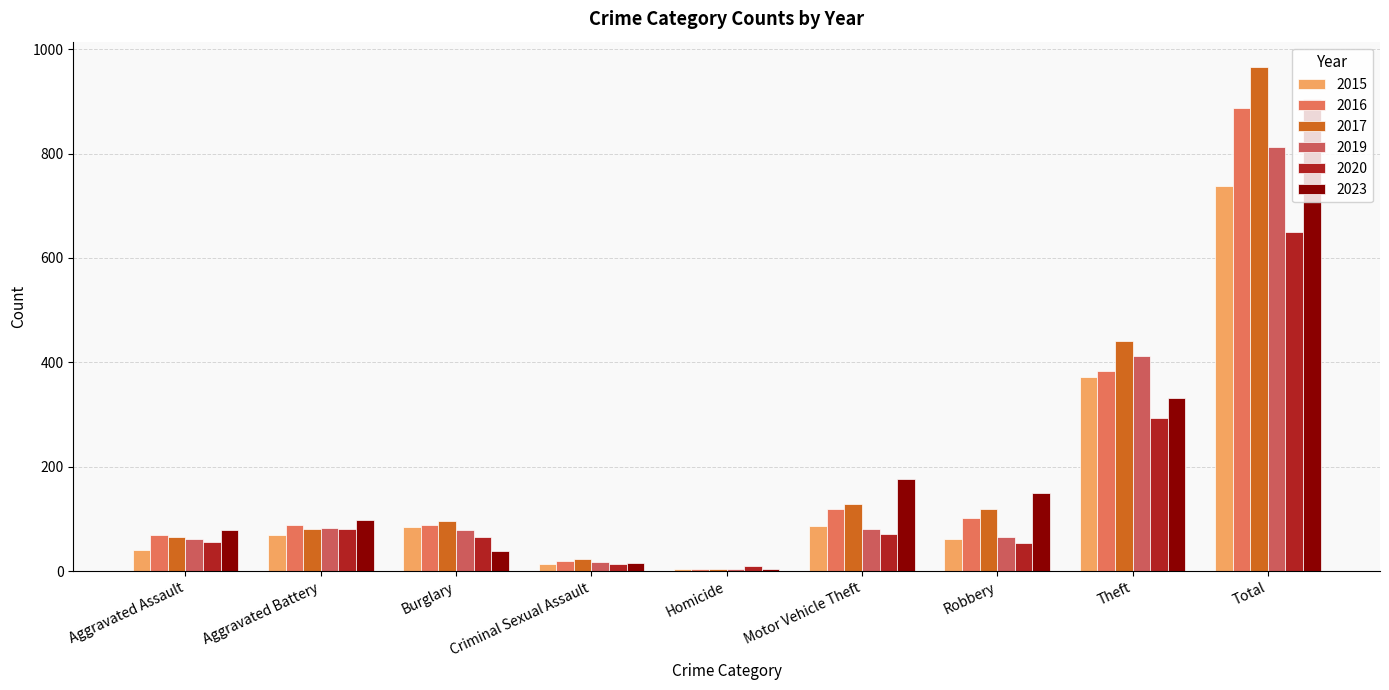

At which label is 2016 closest to 445?

Theft